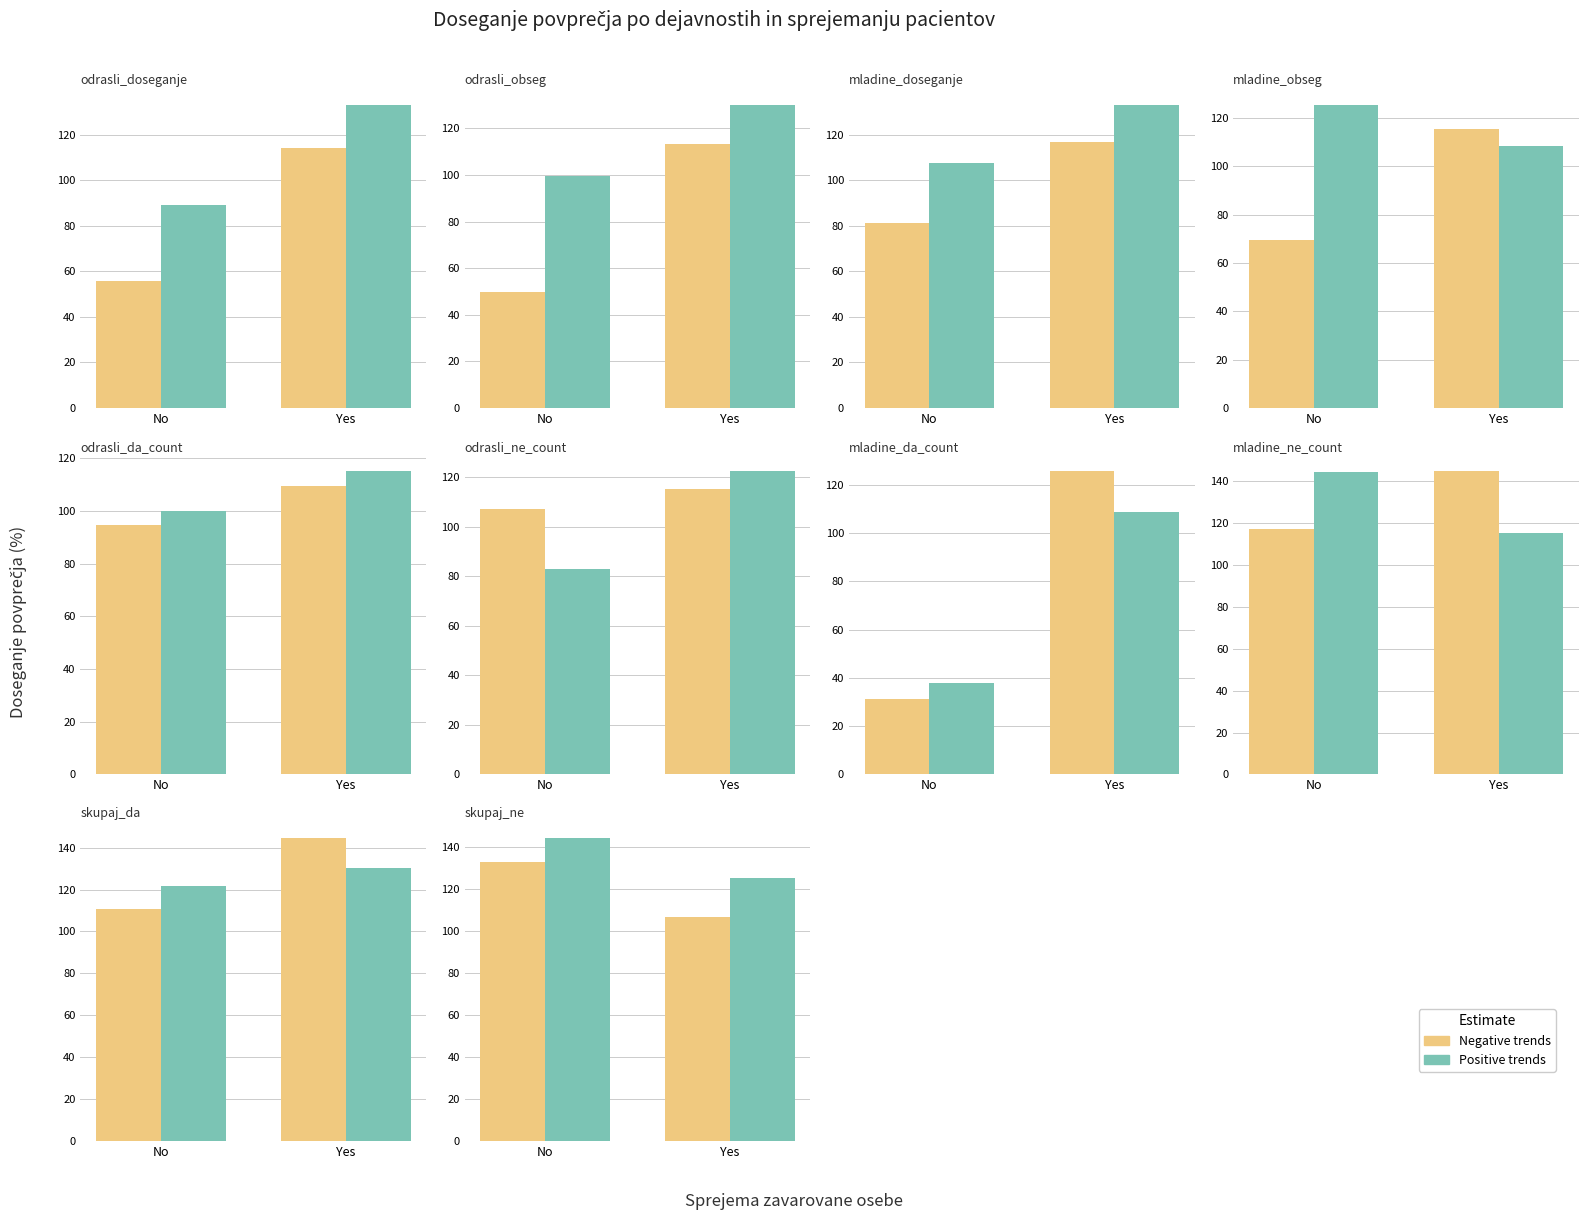

What is the label of the 1st bar from the left?

No